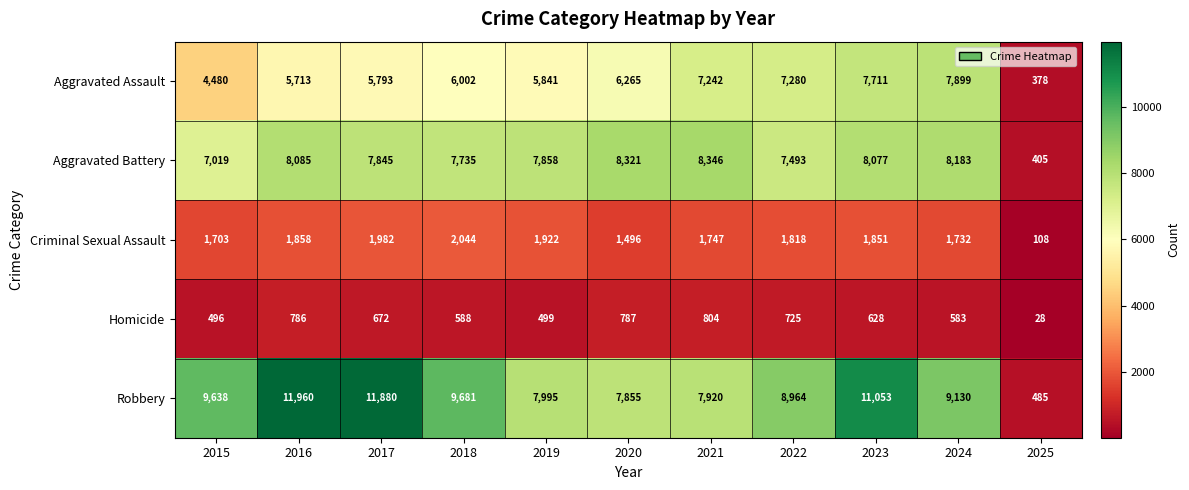

The Aggravated Battery series shows 12957 at 2019. True or false?

False